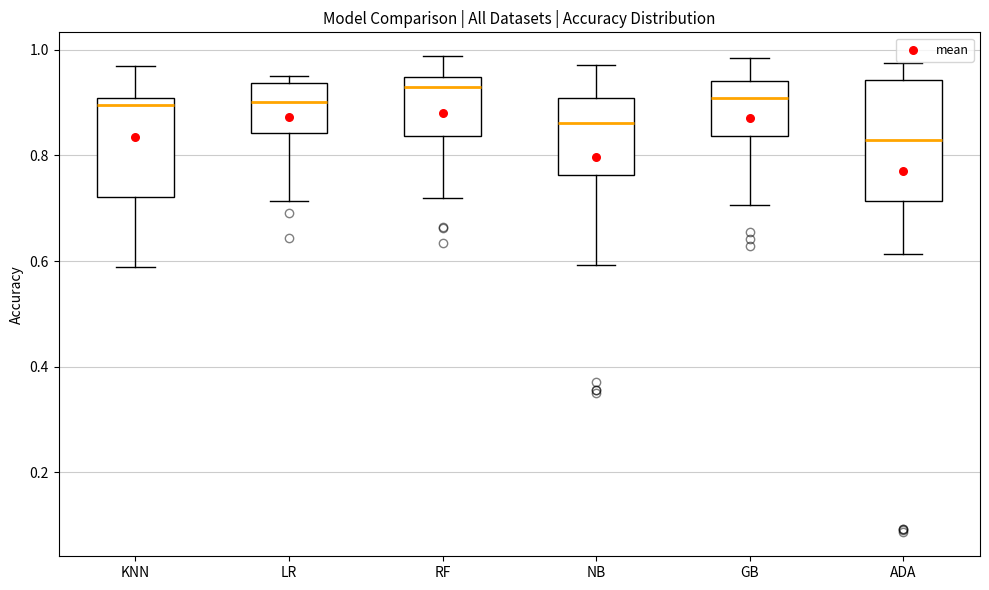

Comparing the boxes themselves (not the whiskers), which one is the tallest?

ADA